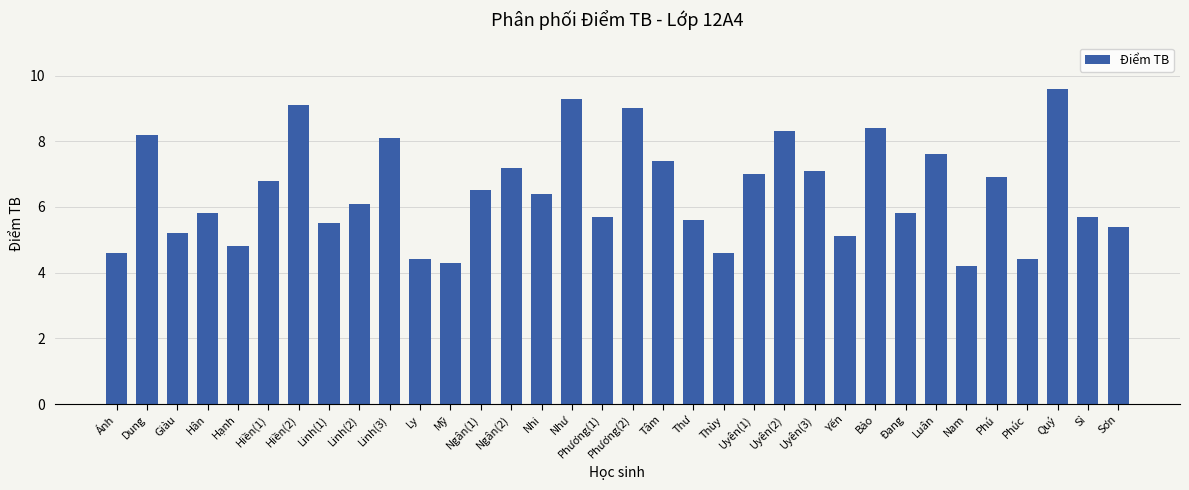

What is the maximum value shown in the chart?

9.6